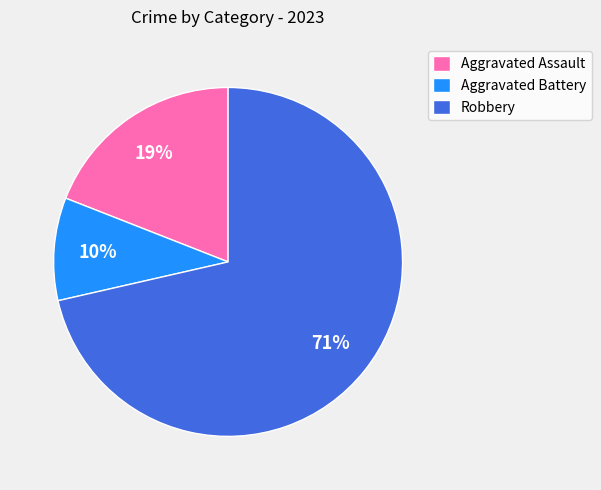

Rank the categories by value from lowest to highest.

Aggravated Battery, Aggravated Assault, Robbery